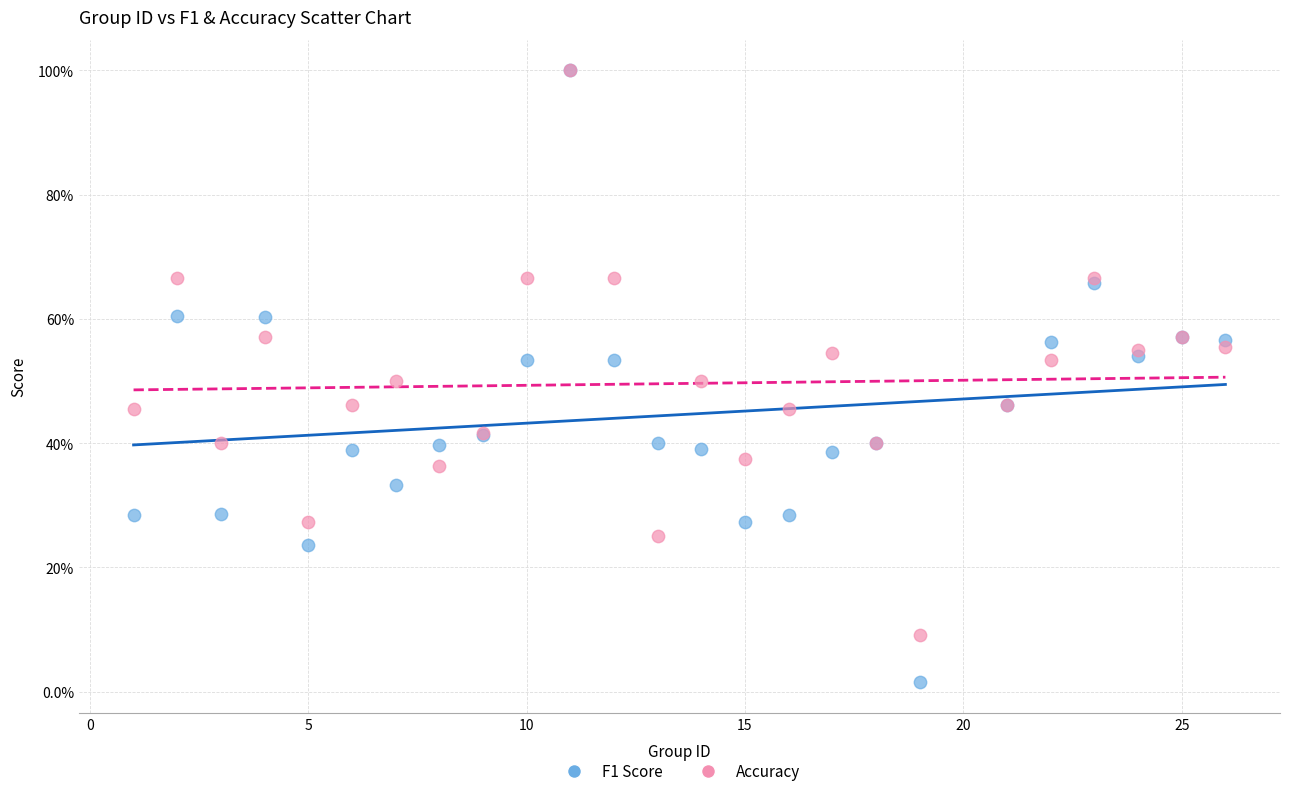

What are all the series names shown in the legend?

F1 Score, Accuracy